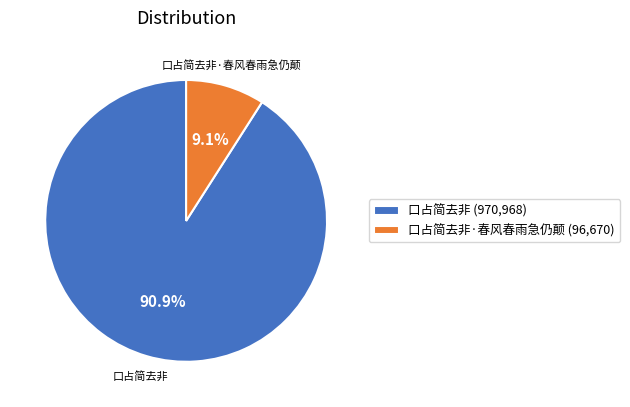

Between 口占简去非 (970,968) and 口占简去非·春风春雨急仍颠 (96,670), which is larger?

口占简去非 (970,968)